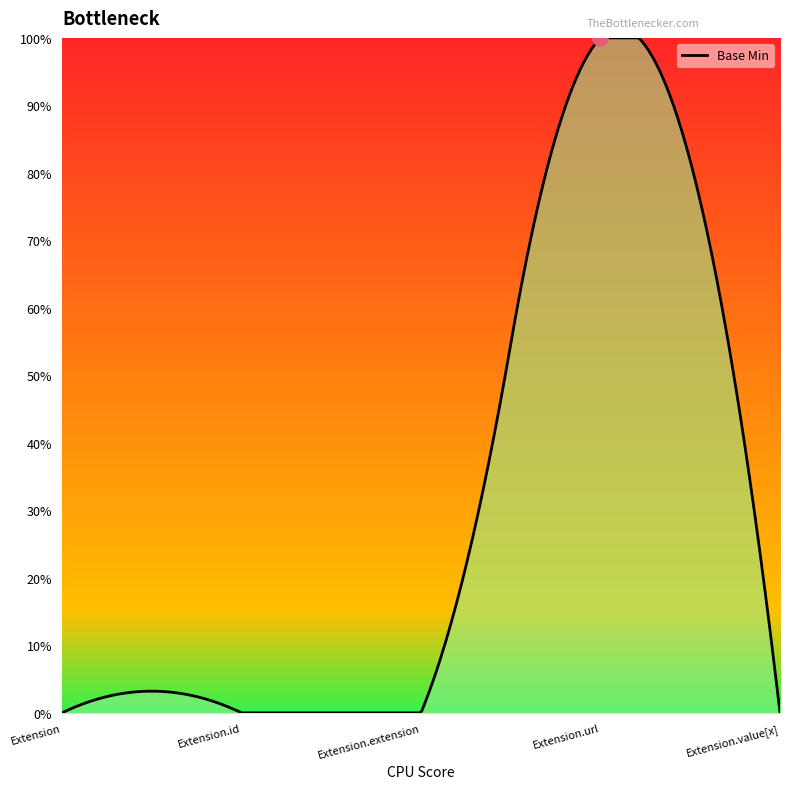

Between Extension.value[x] and Extension.id, which is larger?

Extension.value[x]